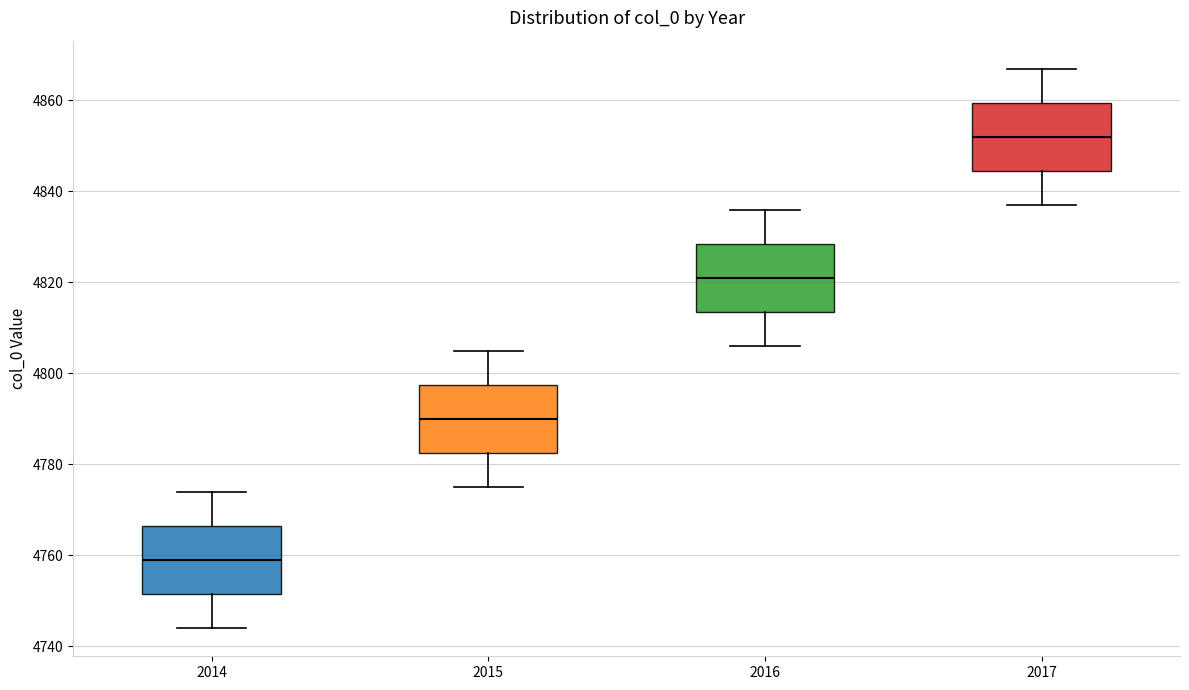

Reading left to right, transcribe this box plot: for each box, give where its median line is, the range the box spans, and where its two whiskers end, as read against the y-axis. The values are not printed on the chart, so give them approximately, as read against the axis.

2014: median 4760, box 4752 to 4766, whiskers 4744 to 4774
2015: median 4790, box 4782 to 4798, whiskers 4776 to 4806
2016: median 4822, box 4814 to 4828, whiskers 4806 to 4836
2017: median 4852, box 4844 to 4860, whiskers 4838 to 4868